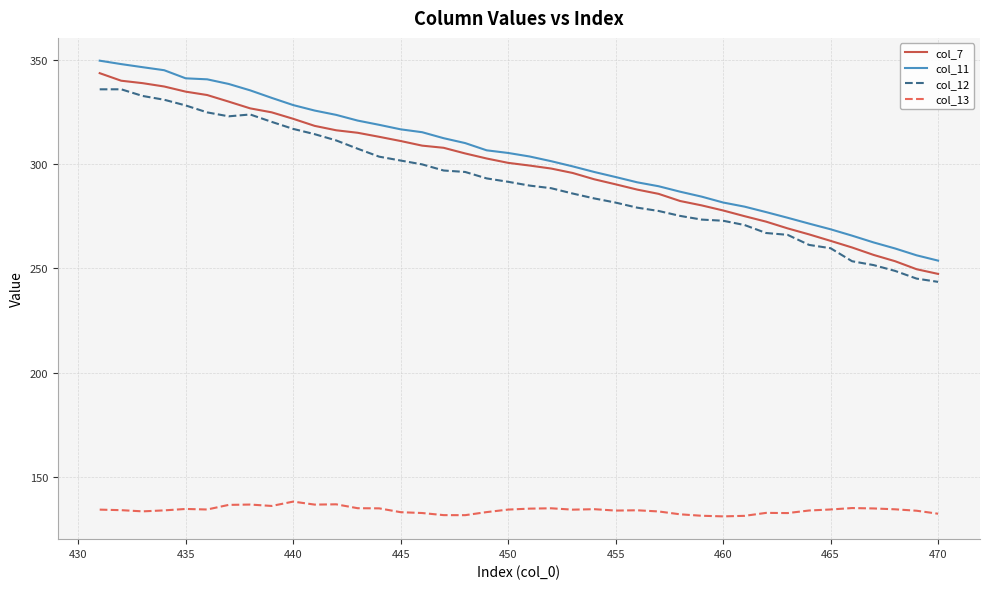

What is the difference between the maximum and minimum values in the col_11 series?

95.9